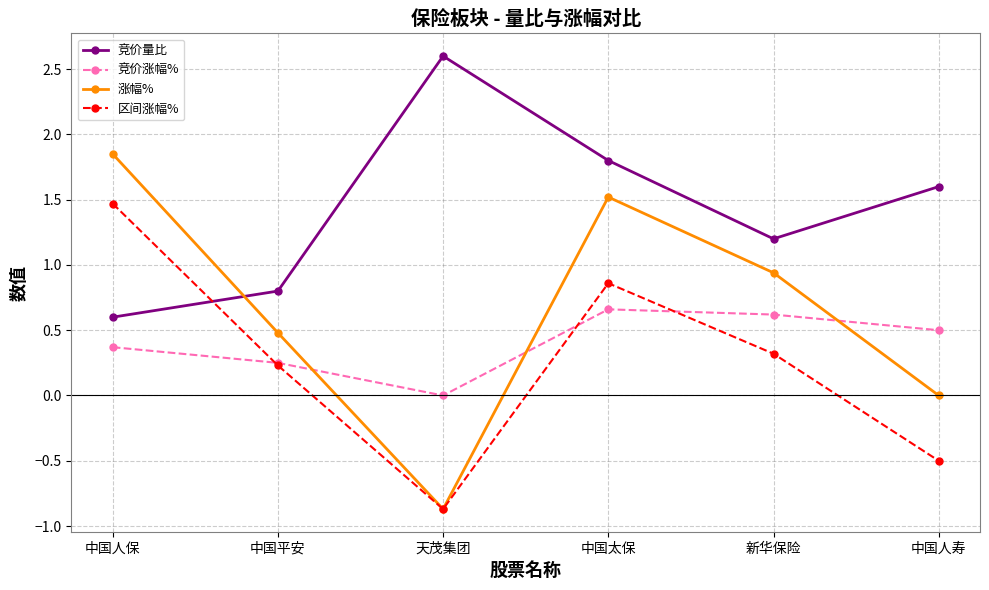

Which series has the largest total across all categories?

竞价量比